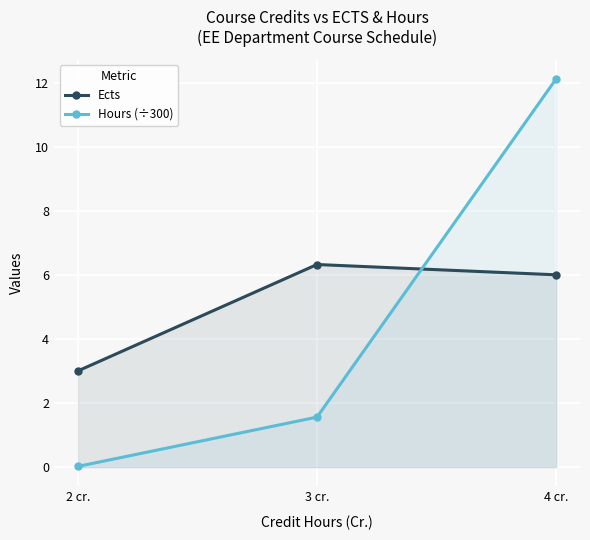

Reading left to right, extract all data points from this chart.

Ects: 3.0	6.3	6.0
Hours (÷300): 0.0	1.6	12.1